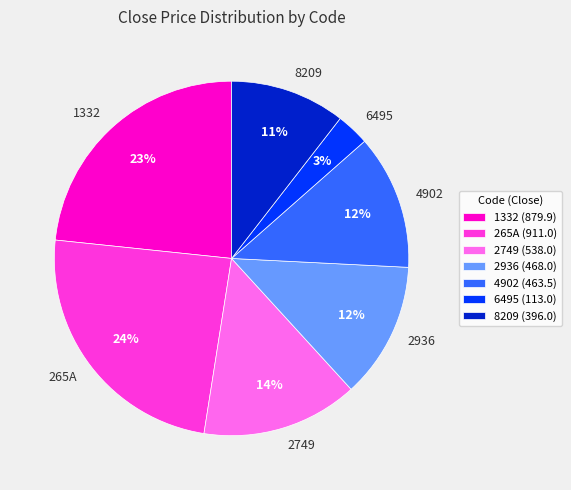

Count the number of slices in the pie.

7